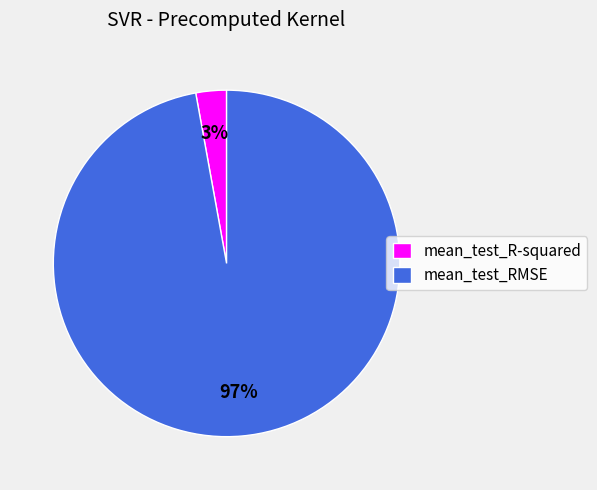

Which category has the biggest portion of the pie?

mean_test_RMSE